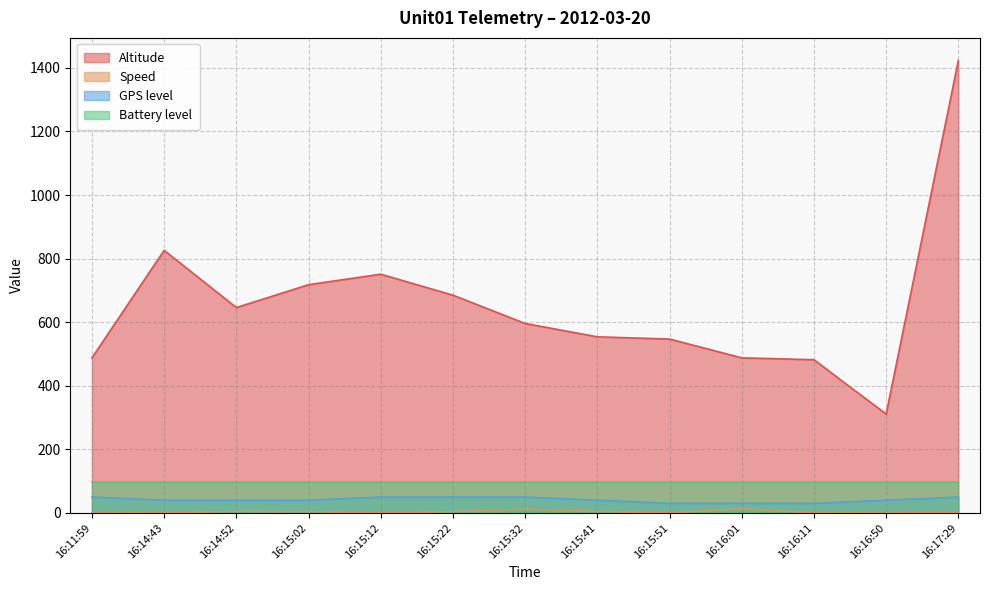

At how many categories does at least one series exceed 21?

13